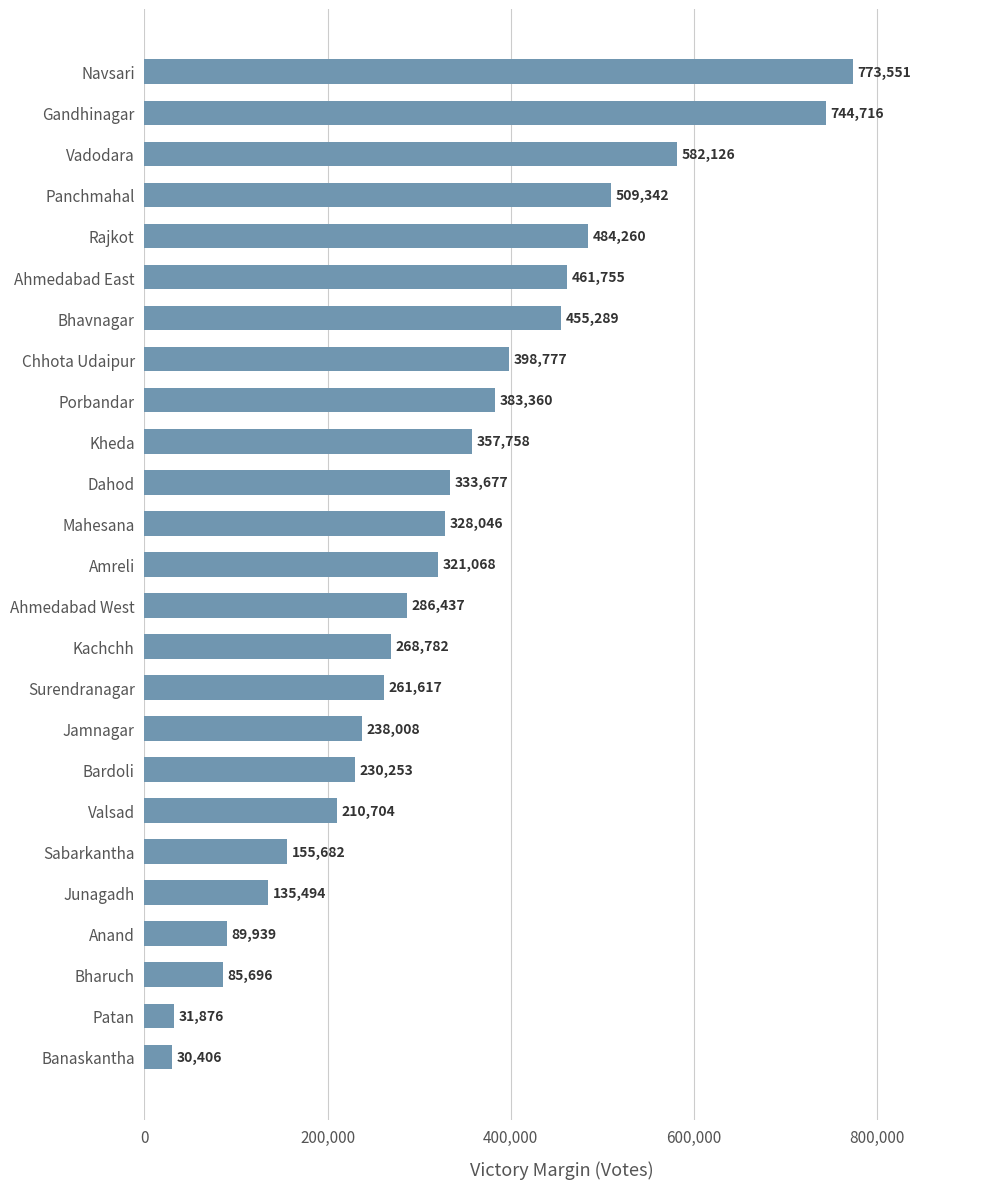

Approximately how many times larger is the value at Porbandar compared to Banaskantha?

12.6